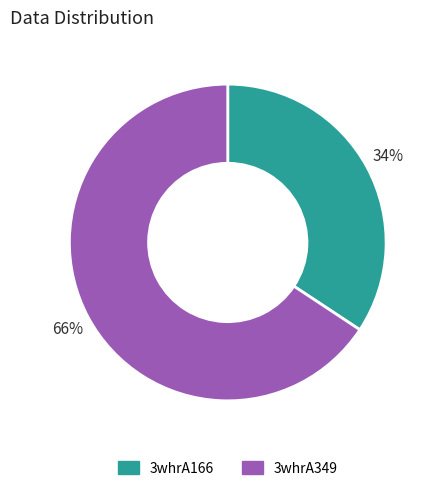

Which slice represents more than half of the pie?

3whrA349